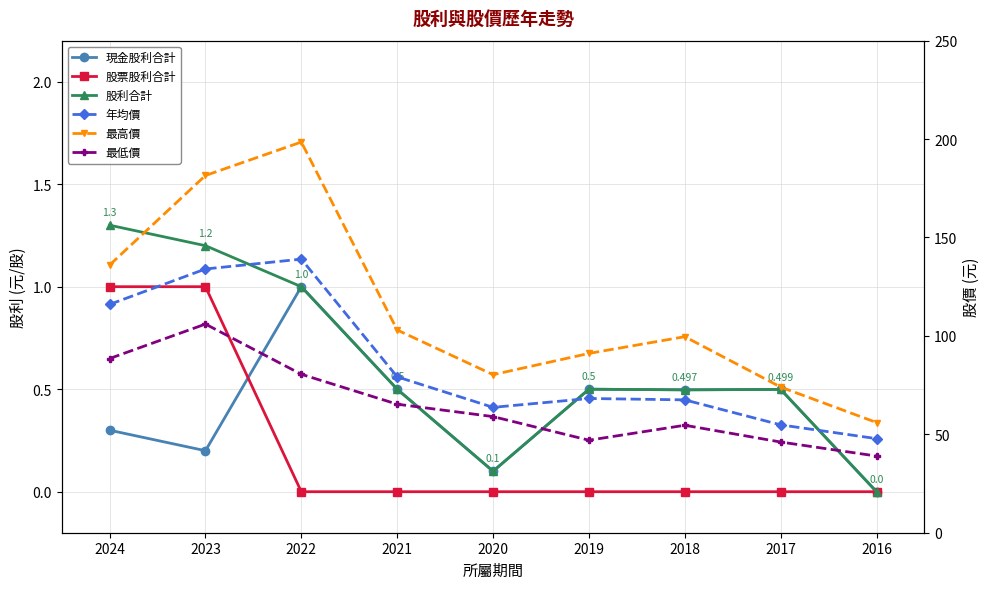

Reading left to right, what are all the values shown in this chart?

現金股利合計: 2024=0.3	2023=0.2	2022=1.0	2021=0.5	2020=0.1	2019=0.5	2018=0.5	2017=0.5	2016=0.0
股票股利合計: 2024=1.0	2023=1.0	2022=0.0	2021=0.0	2020=0.0	2019=0.0	2018=0.0	2017=0.0	2016=0.0
股利合計: 2024=1.3	2023=1.2	2022=1.0	2021=0.5	2020=0.1	2019=0.5	2018=0.5	2017=0.5	2016=0.0
年均價: 2024=116.0	2023=134.0	2022=139.0	2021=79.2	2020=63.7	2019=68.2	2018=67.5	2017=54.8	2016=47.8
最高價: 2024=136.0	2023=181.5	2022=198.5	2021=103.0	2020=80.3	2019=91.1	2018=99.6	2017=74.0	2016=56.0
最低價: 2024=88.5	2023=106.0	2022=80.5	2021=65.3	2020=59.0	2019=47.0	2018=54.6	2017=46.1	2016=39.0